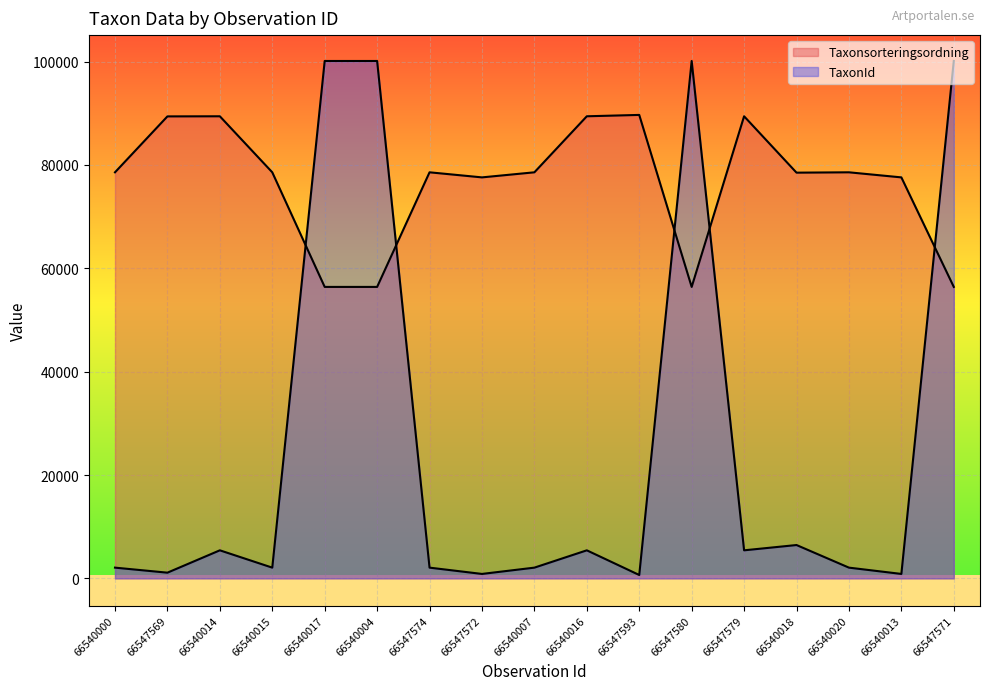

List the series in order of their peak value, highest first.

TaxonId, Taxonsorteringsordning